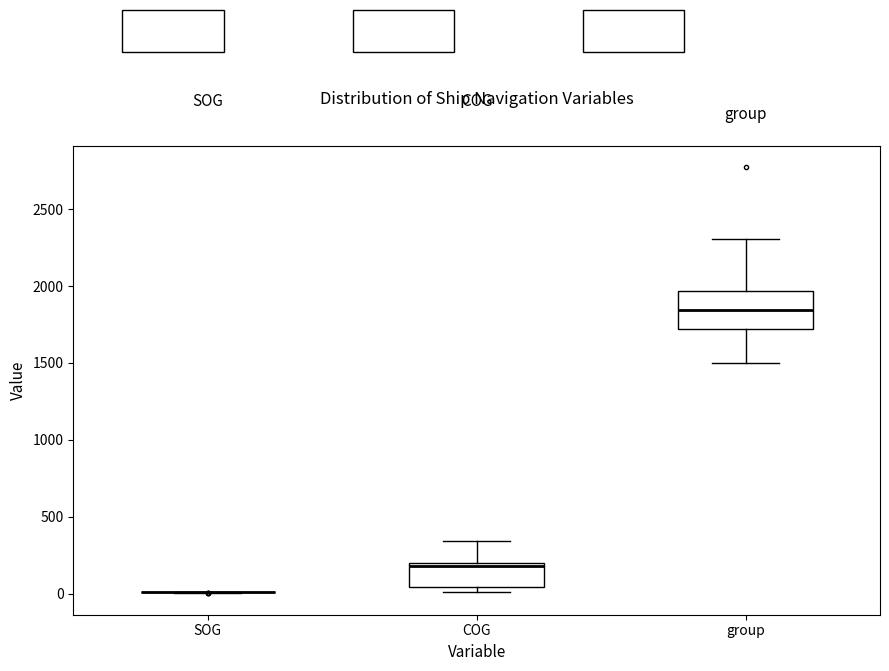

Which box is the tallest, from its lower edge to its upper edge?

group